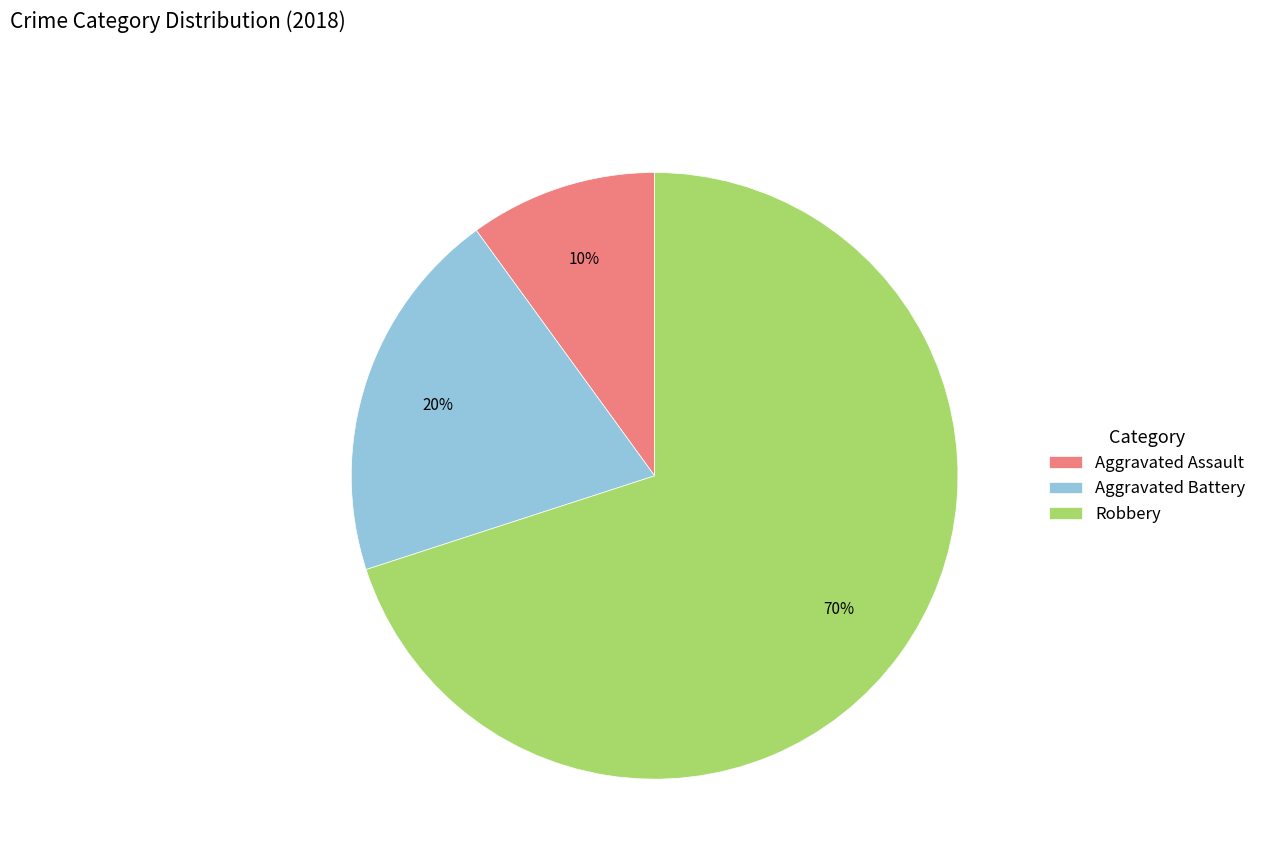

Which has a higher value, Aggravated Battery or Robbery?

Robbery